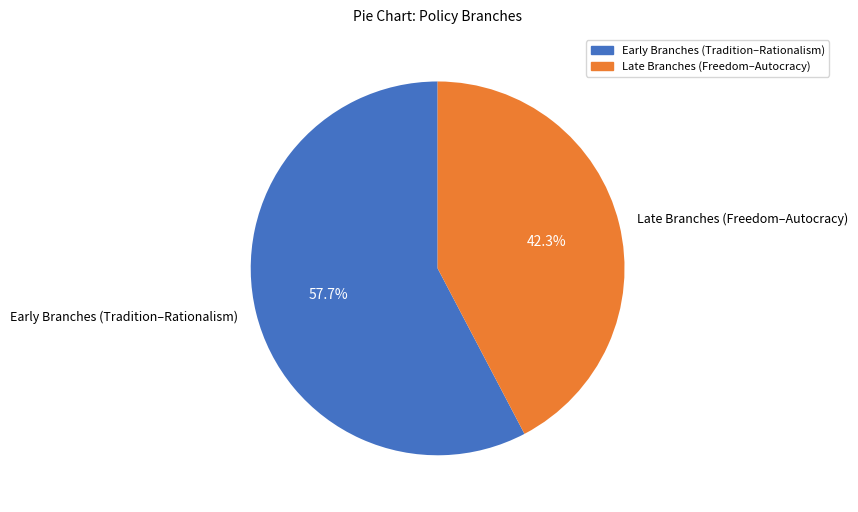

Approximately how many times larger is the value at Late Branches (Freedom–Autocracy) compared to Early Branches (Tradition–Rationalism)?

0.7